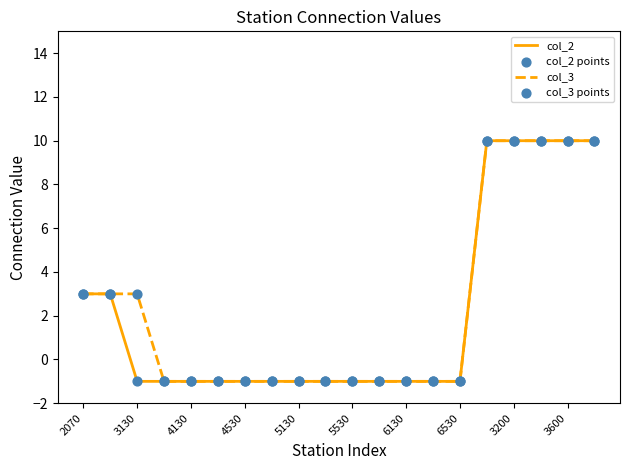

What is the greatest value displayed?

10